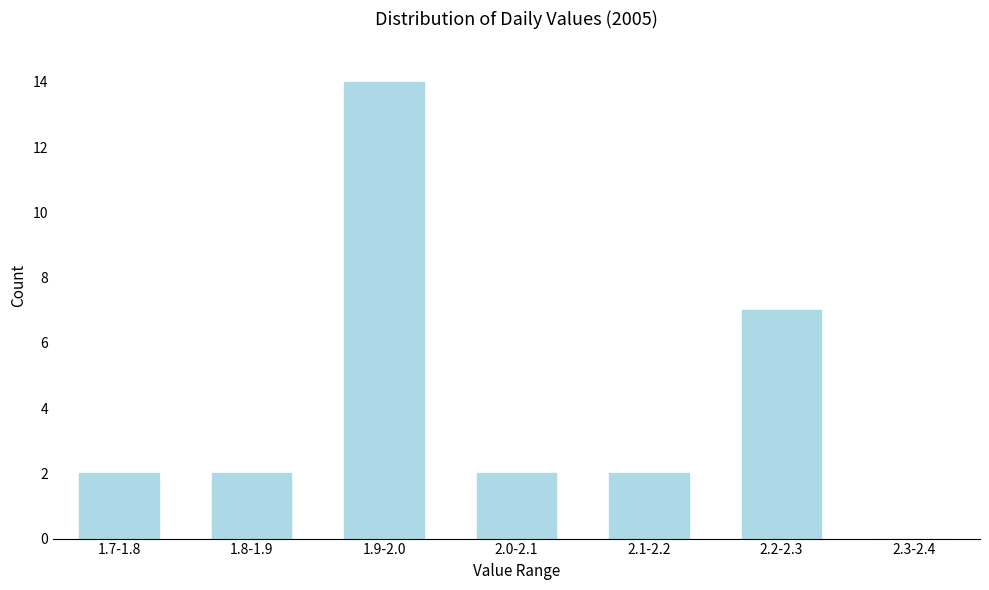

Reading left to right, what are all the values shown in this chart?

1.7-1.8=2	1.8-1.9=2	1.9-2.0=14	2.0-2.1=2	2.1-2.2=2	2.2-2.3=7	2.3-2.4=0